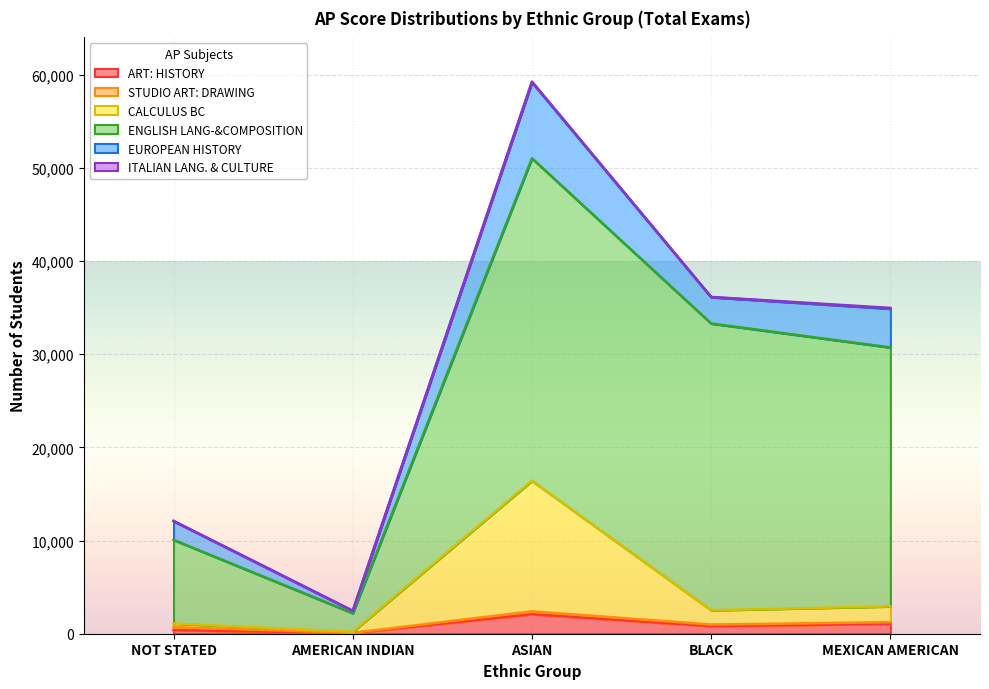

What is the value of the CALCULUS BC point at the 3rd from the left?

16420